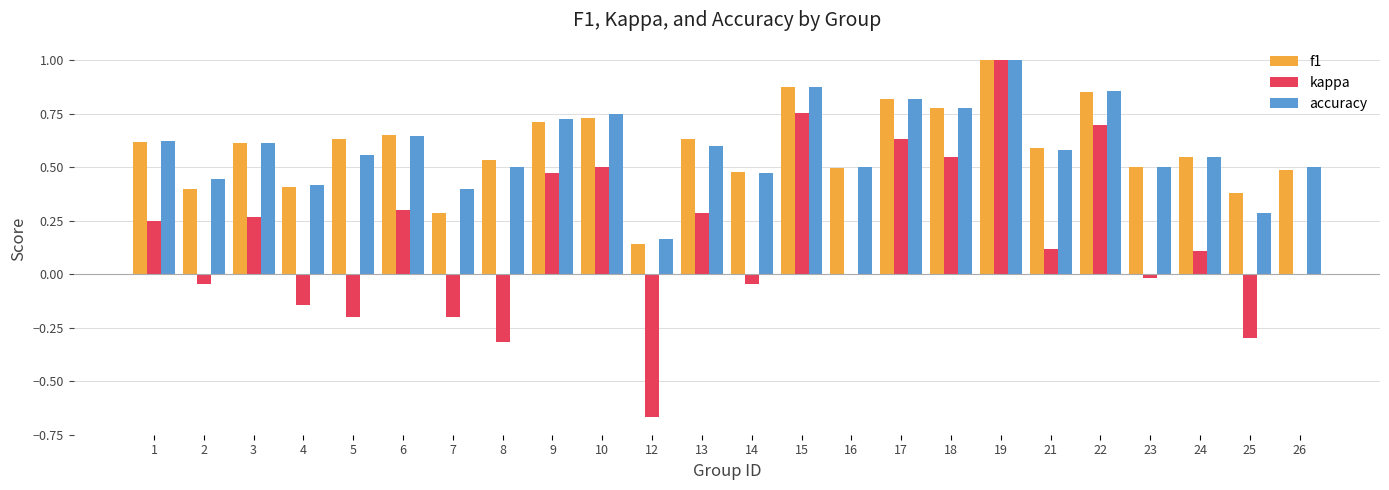

The value of f1 at 9 is 0.7. True or false?

True